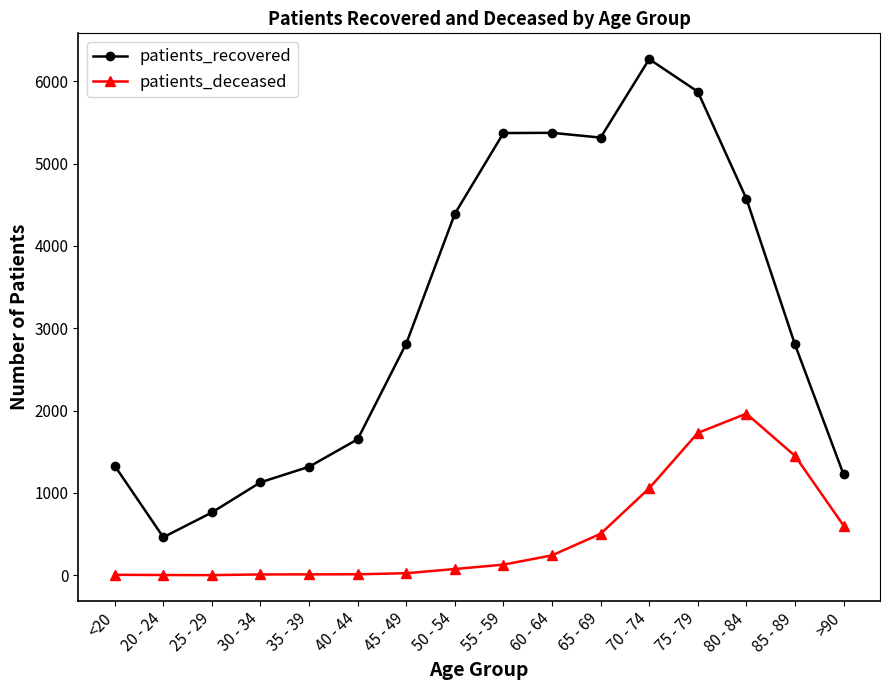

Does the chart have visible grid lines?

No